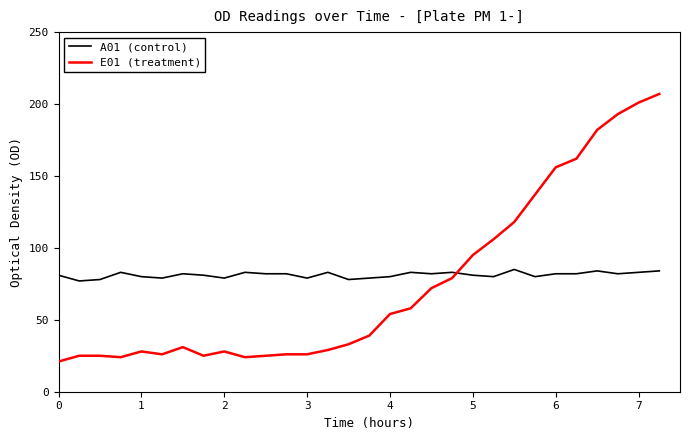

What is the difference between the maximum and minimum values in the E01 (treatment) series?

186